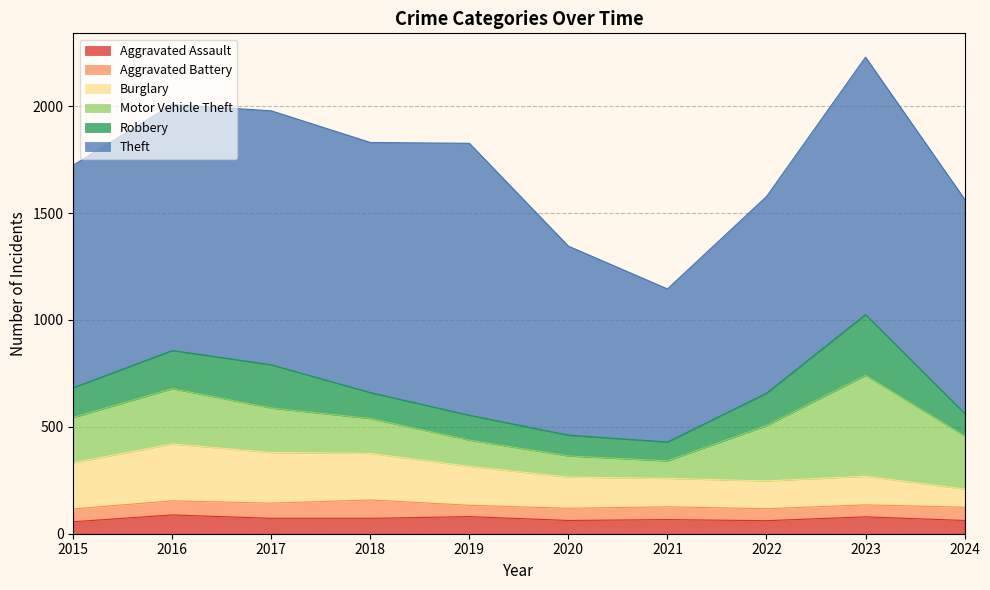

What is the difference between the Aggravated Assault values at 2018 and 2020?

10